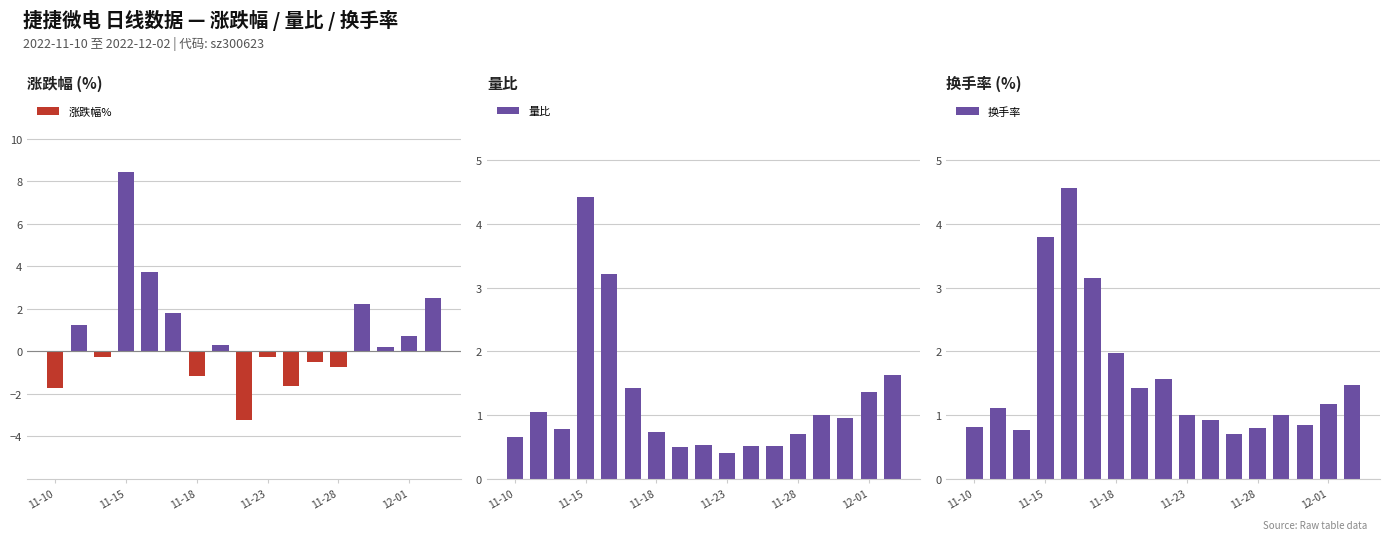

How many values in the 涨跌幅% series are below 0?

8